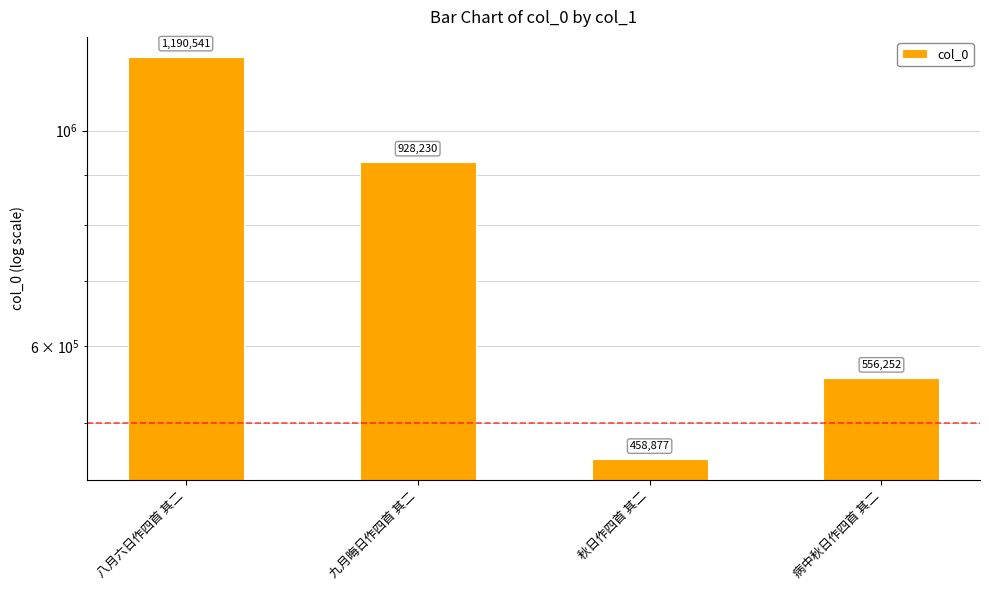

Is it true that the value at 病中秋日作四首 其二 is 556252?

True